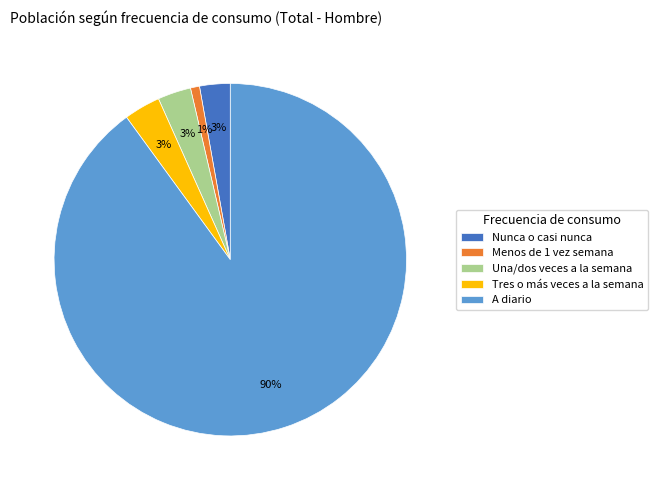

What is the smallest slice in the pie chart?

Menos de 1 vez semana